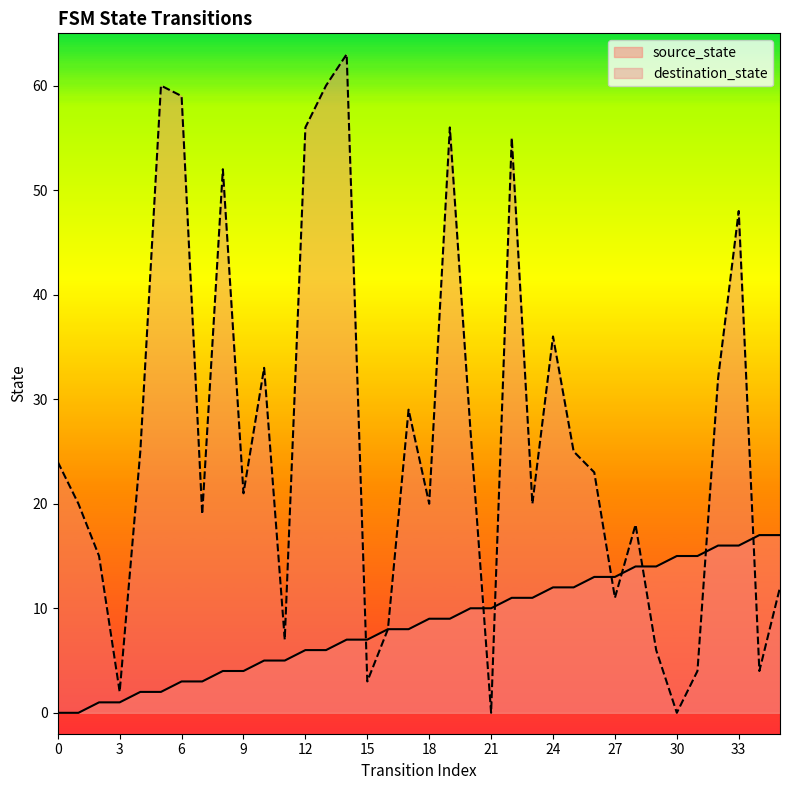

Reading left to right, what are all the values shown in this chart?

source_state: 0=0	1=0	2=1	3=1	4=2	5=2	6=3	7=3	8=4	9=4	10=5	11=5	12=6	13=6	14=7	15=7	16=8	17=8	18=9	19=9	20=10	21=10	22=11	23=11	24=12	25=12	26=13	27=13	28=14	29=14	30=15	31=15	32=16	33=16	34=17	35=17
destination_state: 0=24	1=20	2=15	3=2	4=25	5=60	6=59	7=19	8=52	9=21	10=33	11=7	12=56	13=60	14=63	15=3	16=8	17=29	18=20	19=56	20=27	21=0	22=55	23=20	24=36	25=25	26=23	27=11	28=18	29=6	30=0	31=4	32=32	33=48	34=4	35=12